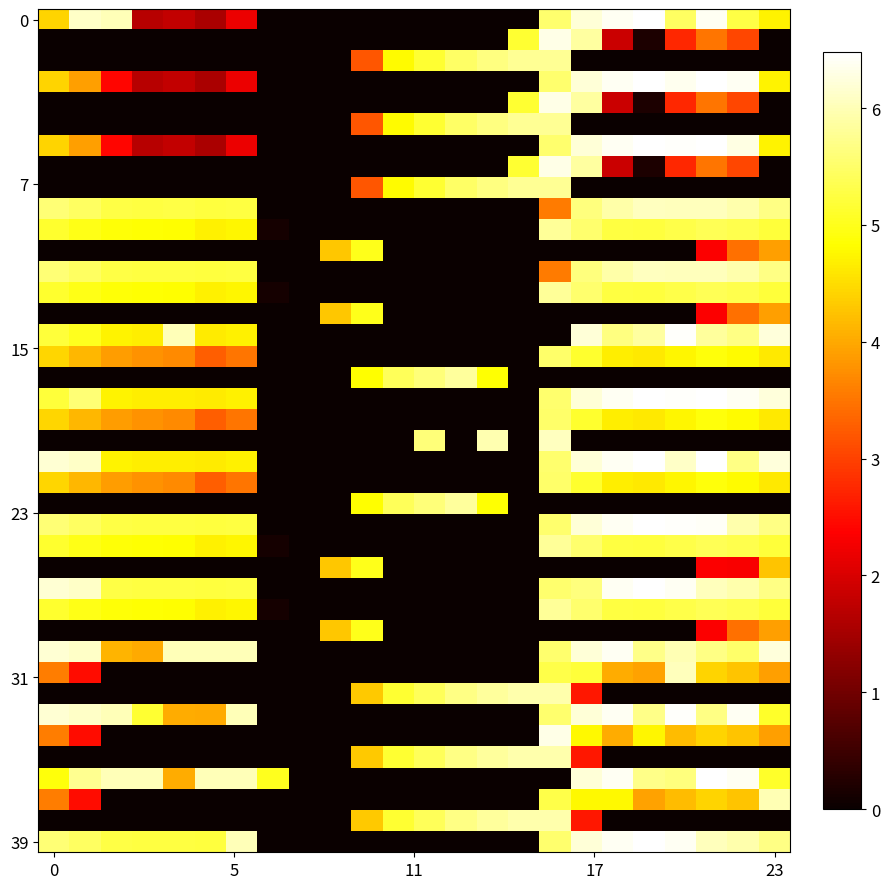

Count the number of data series in this chart.

40